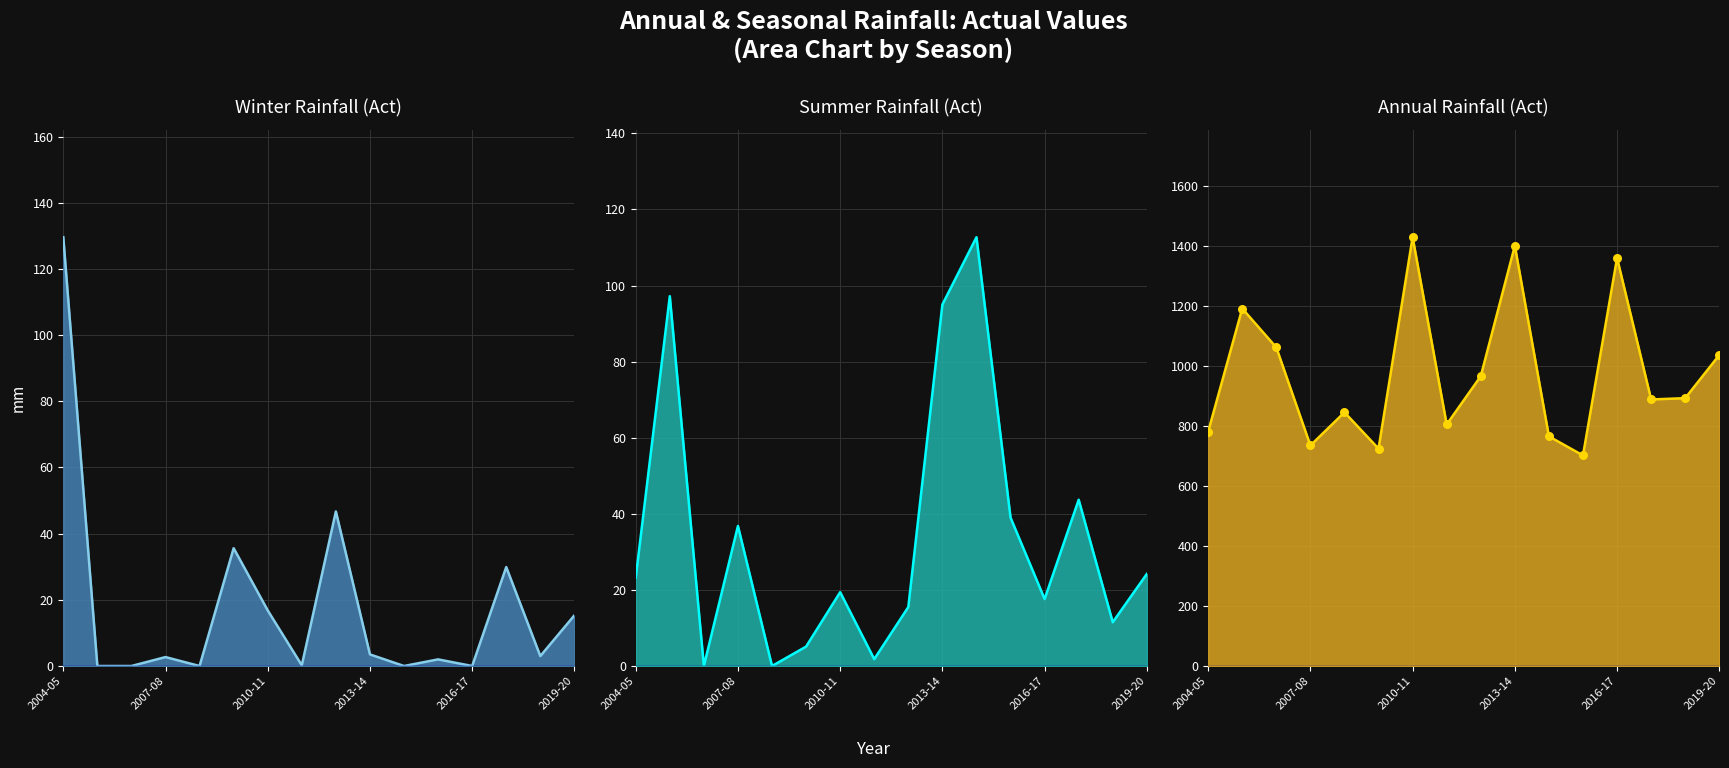

Which series reaches the minimum Y coordinate?

Winter line